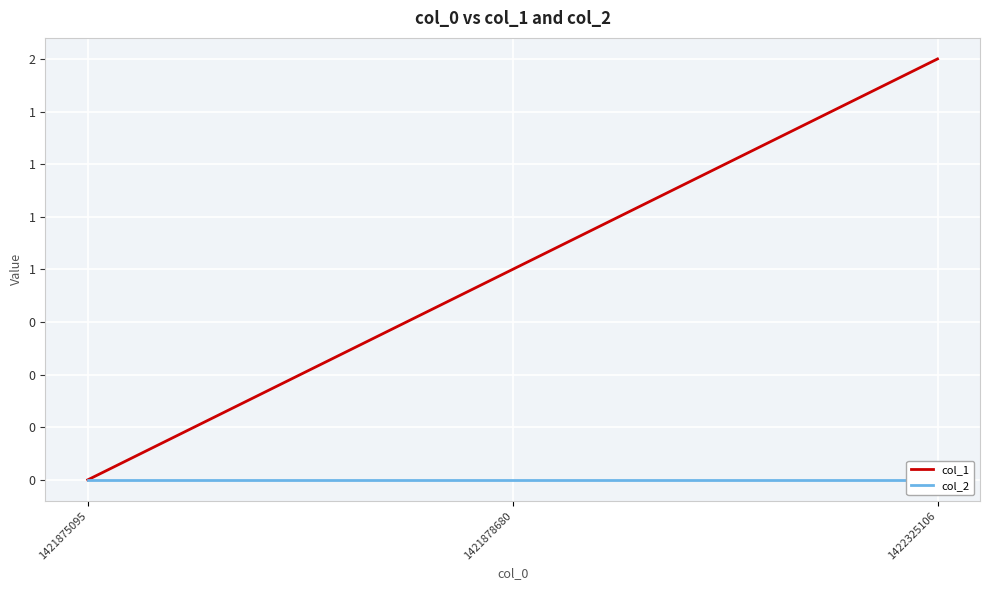

What is the spread (max minus min) of values at 1421878680?

1